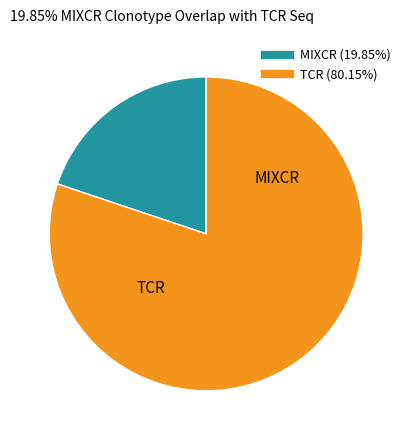

Does any single category account for the majority?

Yes